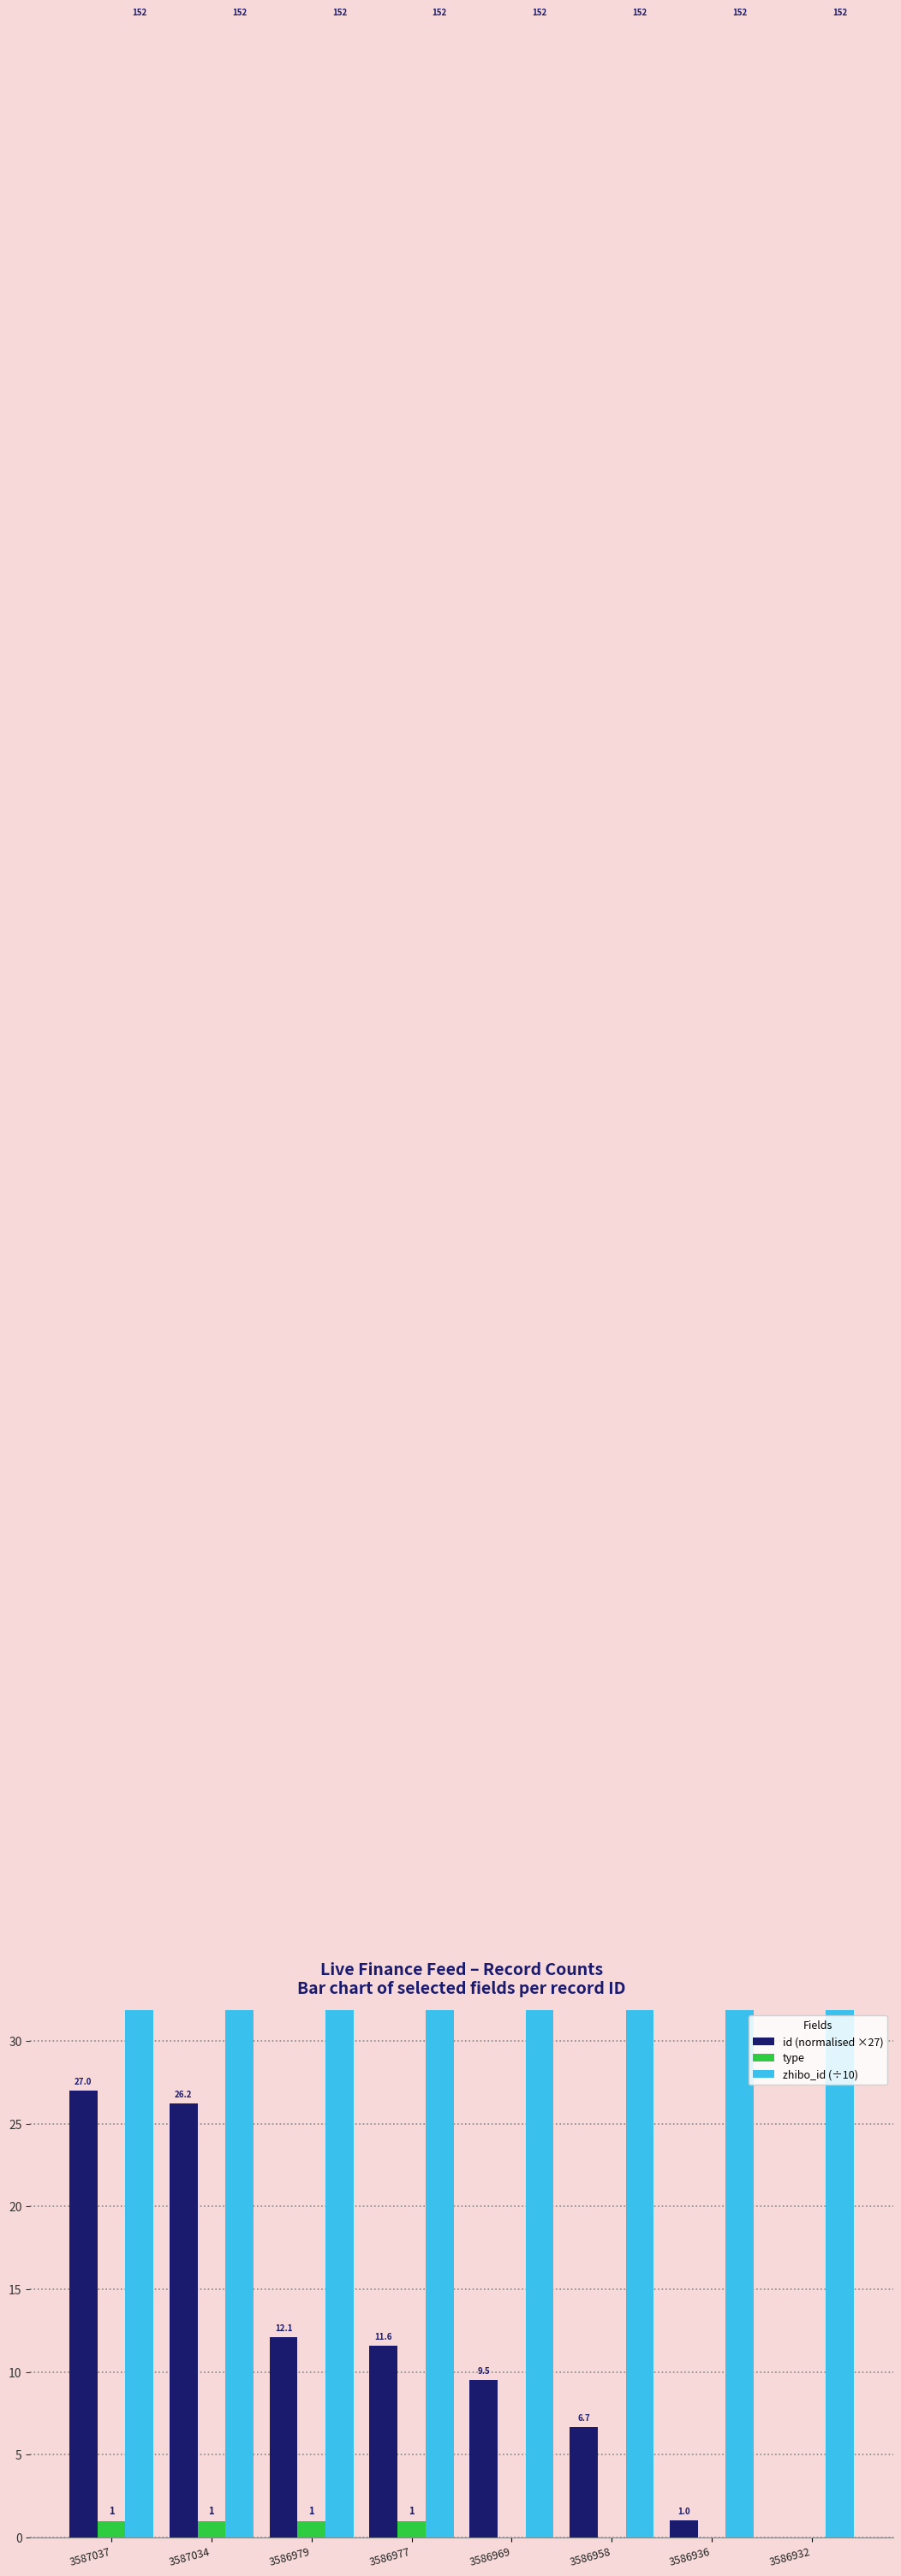

The type series shows 0.0 at 3586958. True or false?

True